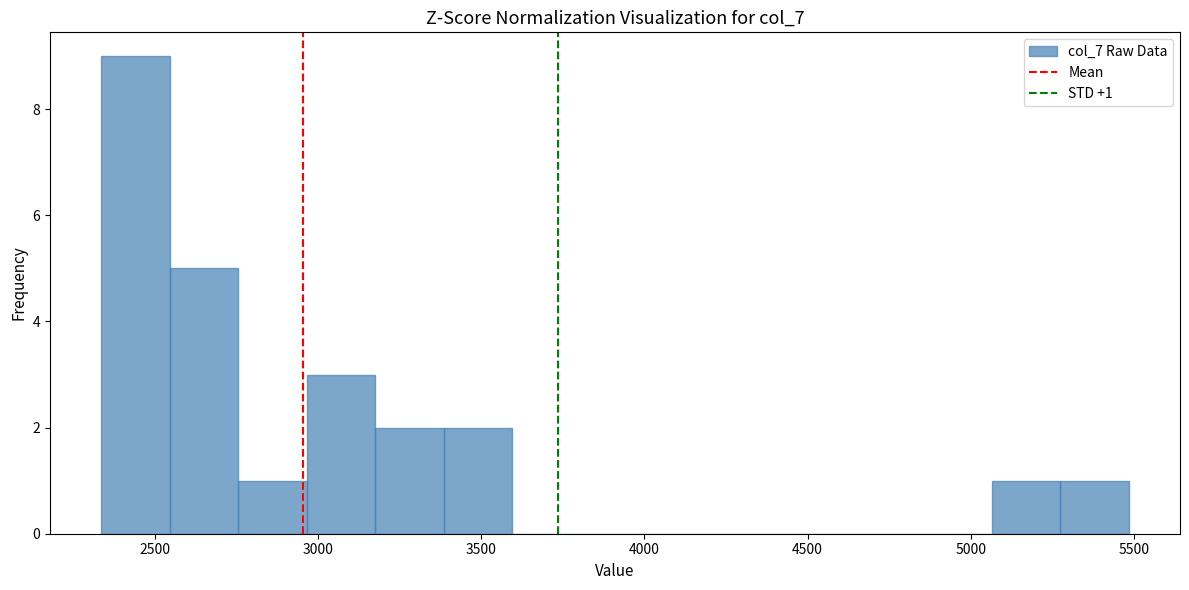

Over which range of the x-axis is the bar tallest?

2350 to 2550